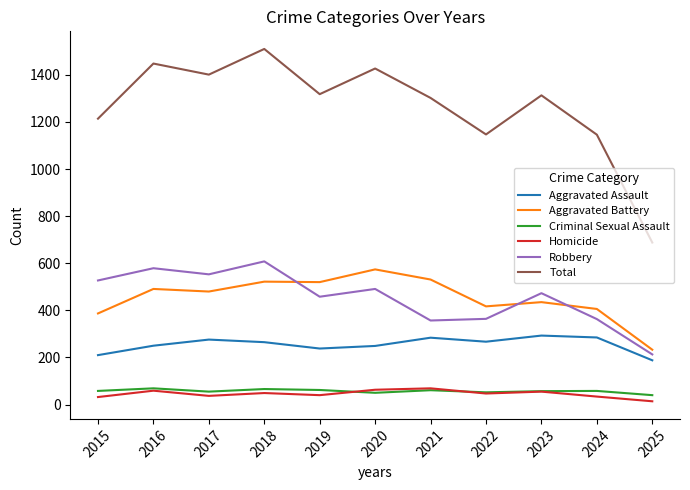

Is the value of Criminal Sexual Assault at 2018 greater than the value of Robbery at 2023?

No